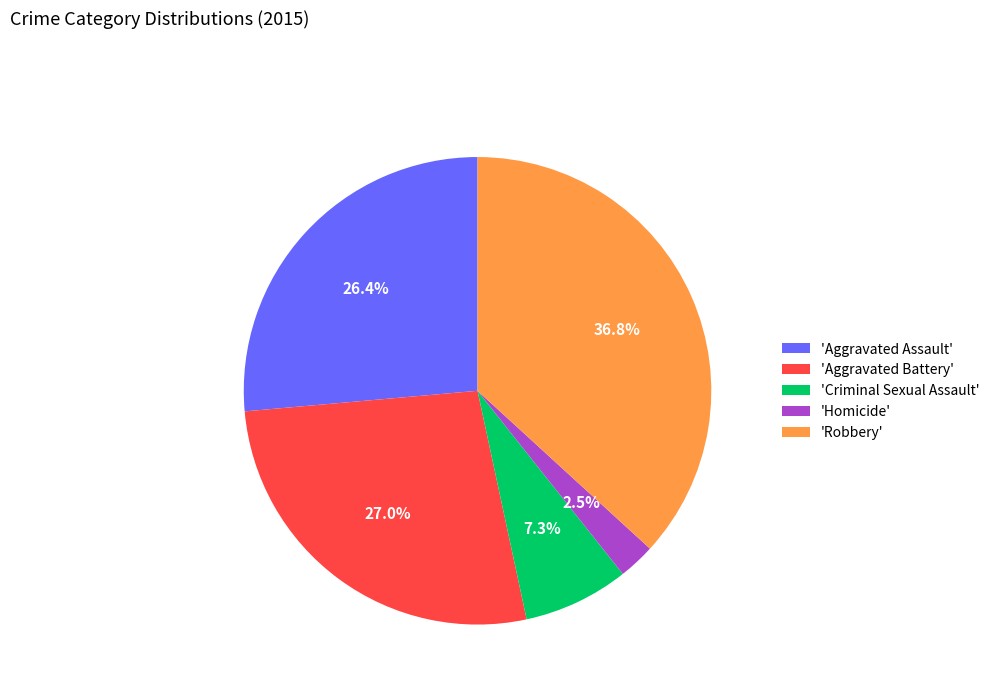

Rank the categories by value from highest to lowest.

'Robbery', 'Aggravated Battery', 'Aggravated Assault', 'Criminal Sexual Assault', 'Homicide'